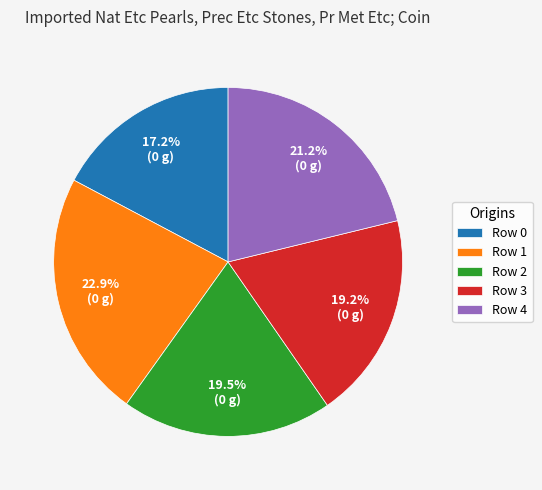

How many segments does this pie chart have?

5